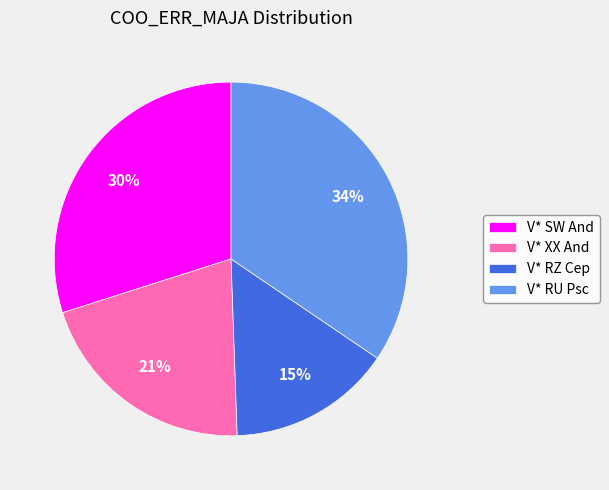

Is it true that V* RU Psc is 25% of the pie?

False